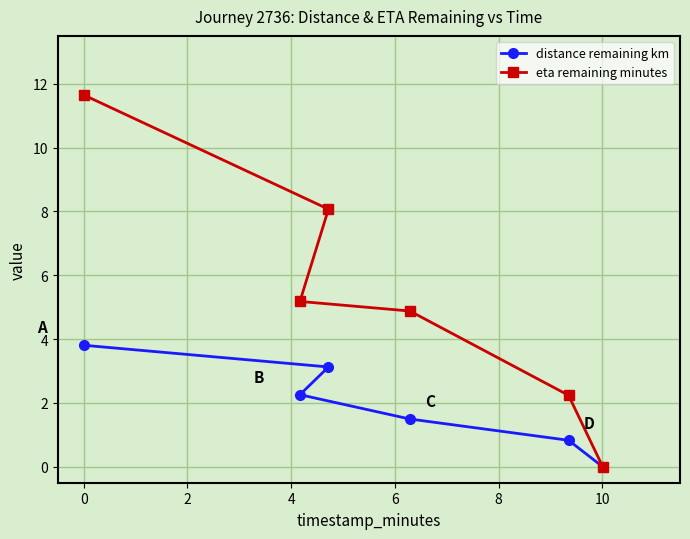

Which series has the widest spread of values?

eta remaining minutes